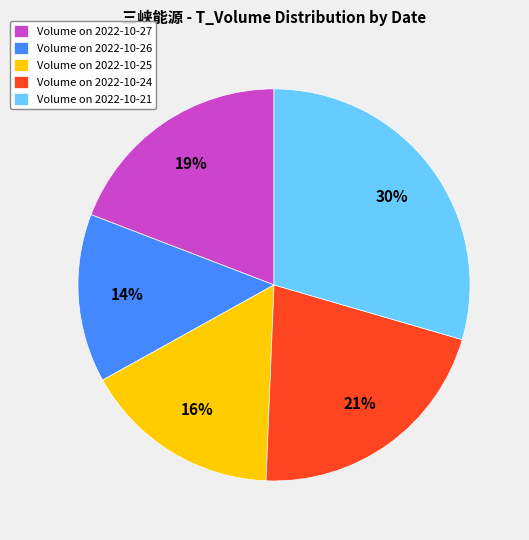

Rank the categories by value from lowest to highest.

Volume on 2022-10-26, Volume on 2022-10-25, Volume on 2022-10-27, Volume on 2022-10-24, Volume on 2022-10-21